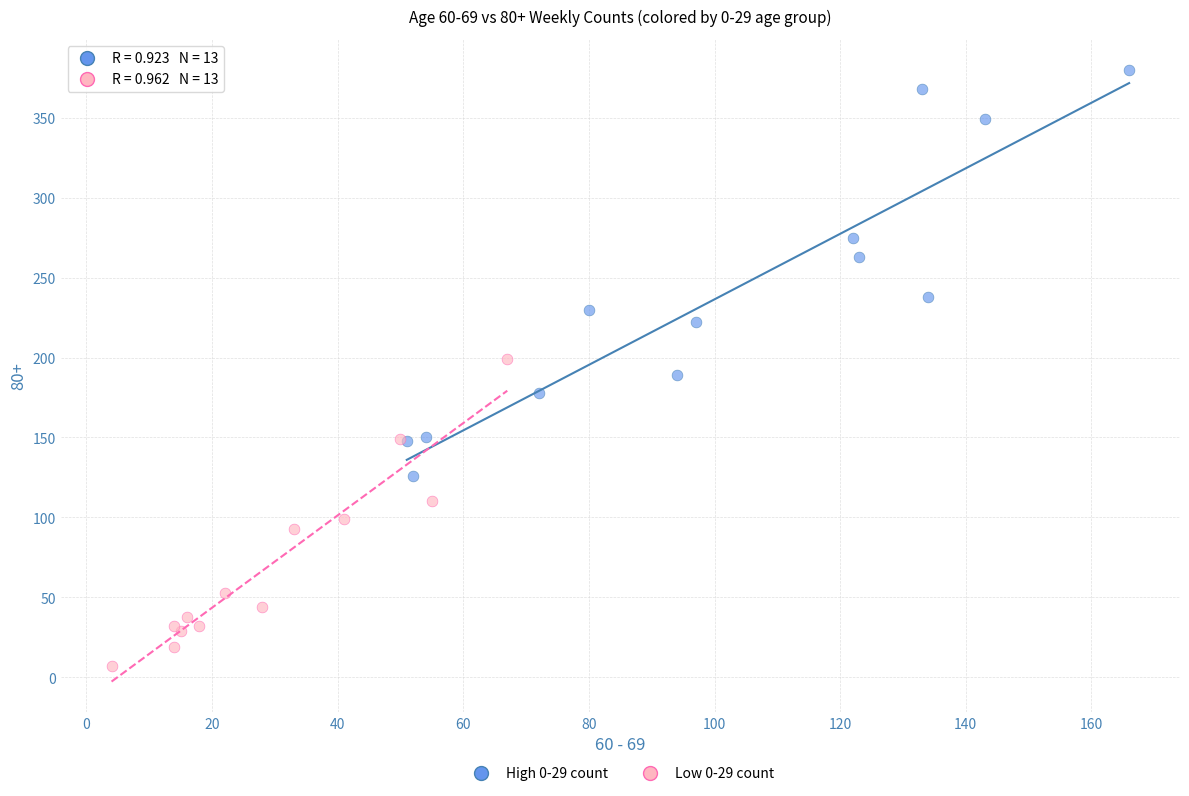

Which series contains the highest Y value?

High 0-29 count